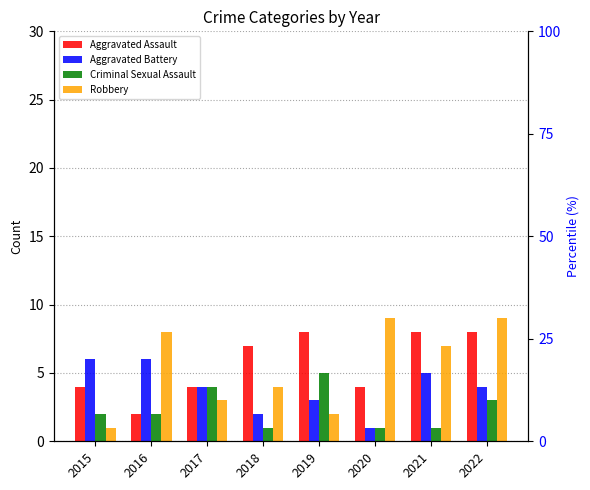

The value of Criminal Sexual Assault at 2019 is 1. True or false?

False